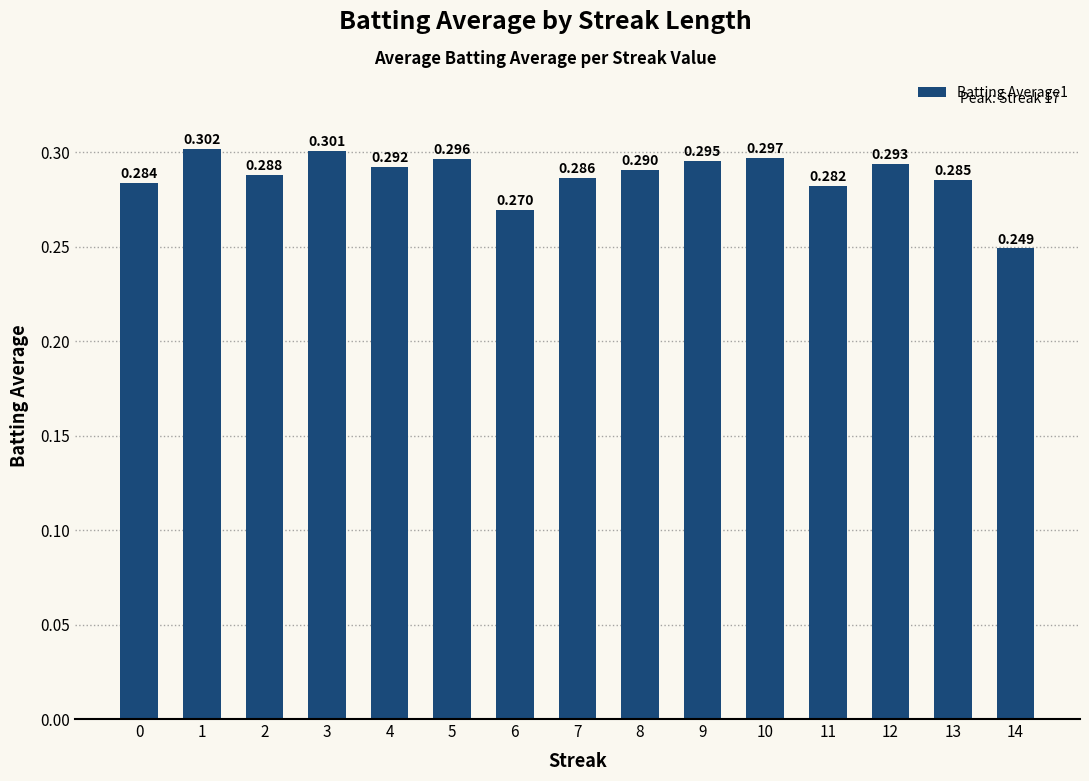

Which label corresponds to the smallest value in the chart?

14